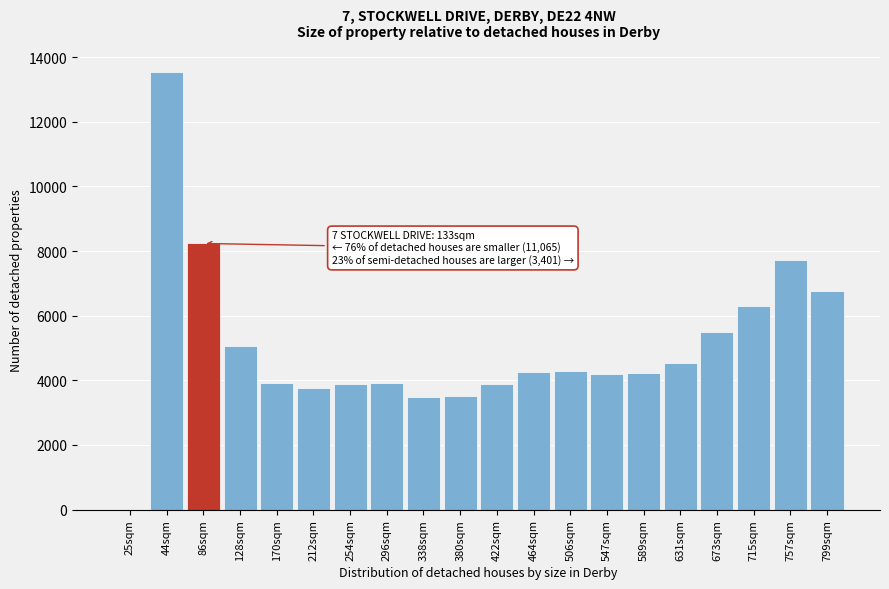

Is it true that the value at 296sqm is 3928.7?

True